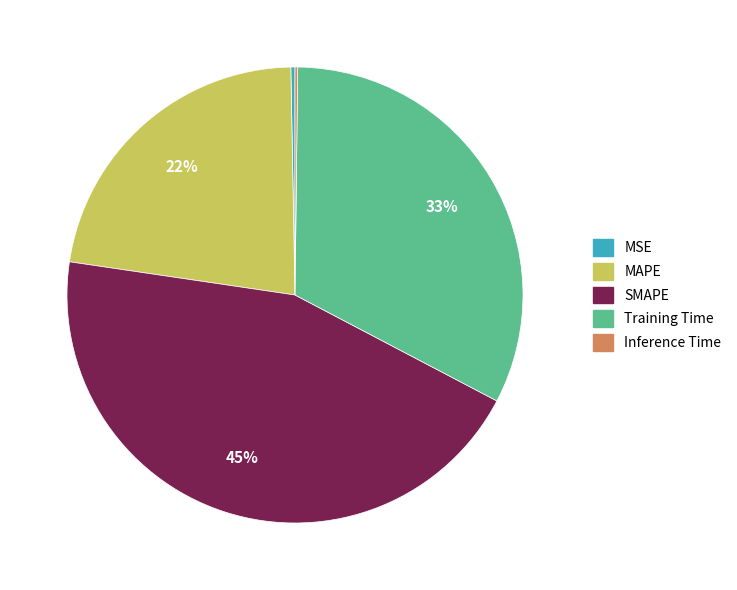

Does any single category account for the majority?

No